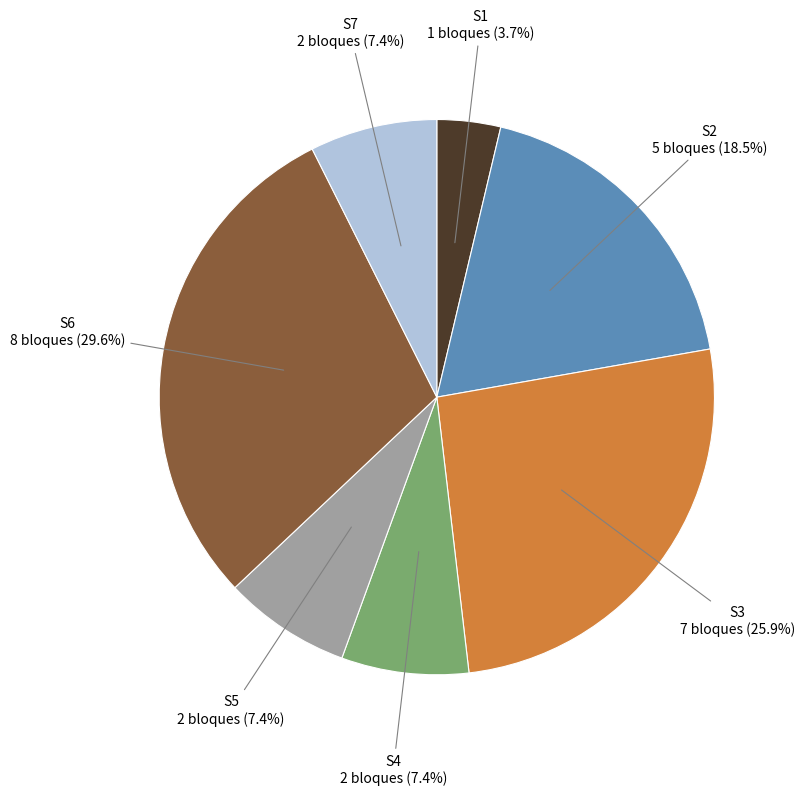

Does S6 represent more than half of the total?

No